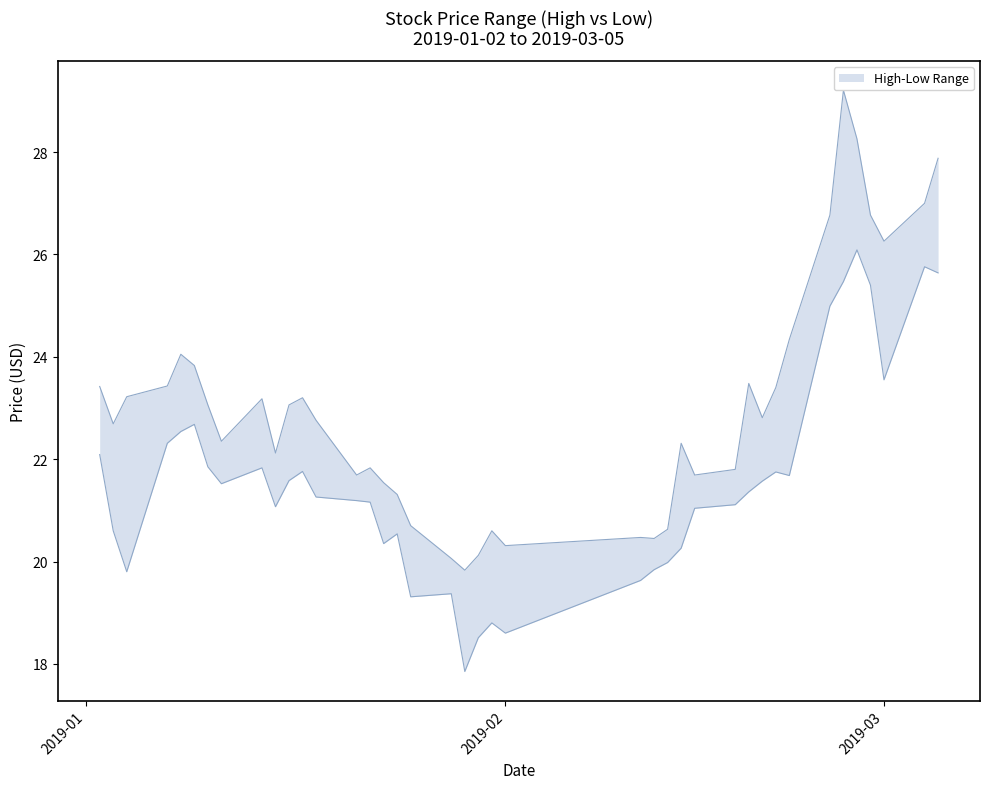

What is the sum of all high values?

921.9